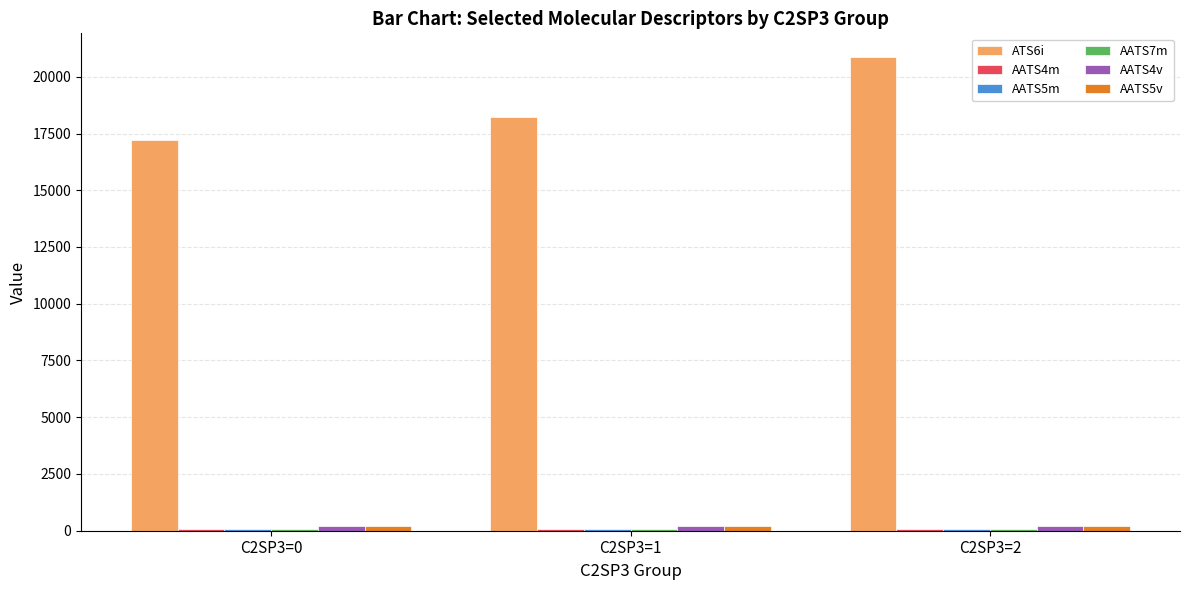

What is the average value of the ATS6i series?

18774.0